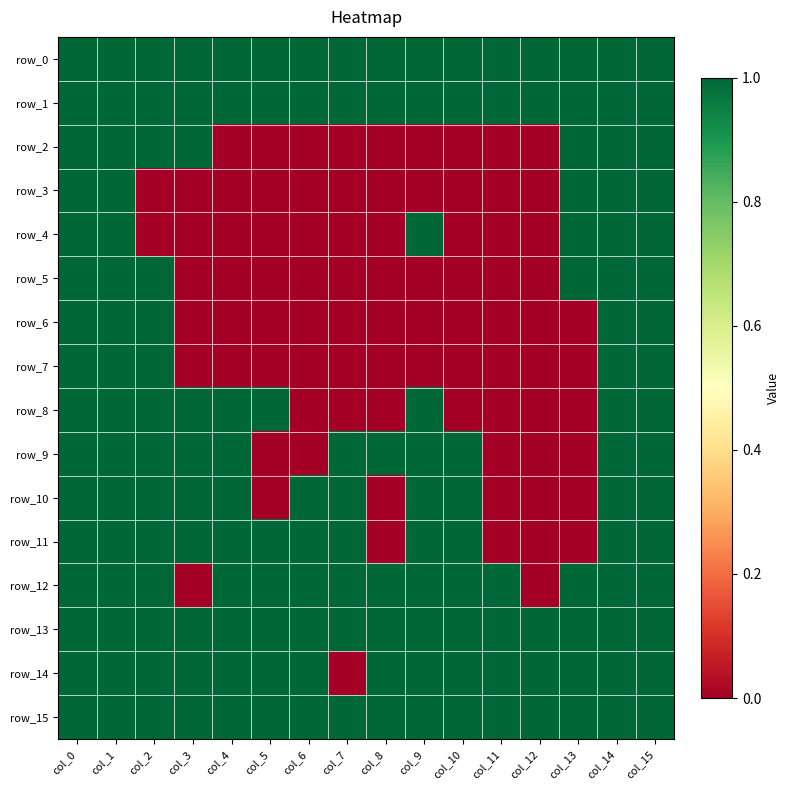

Count the row_8 values in the range 0 to 1.

16